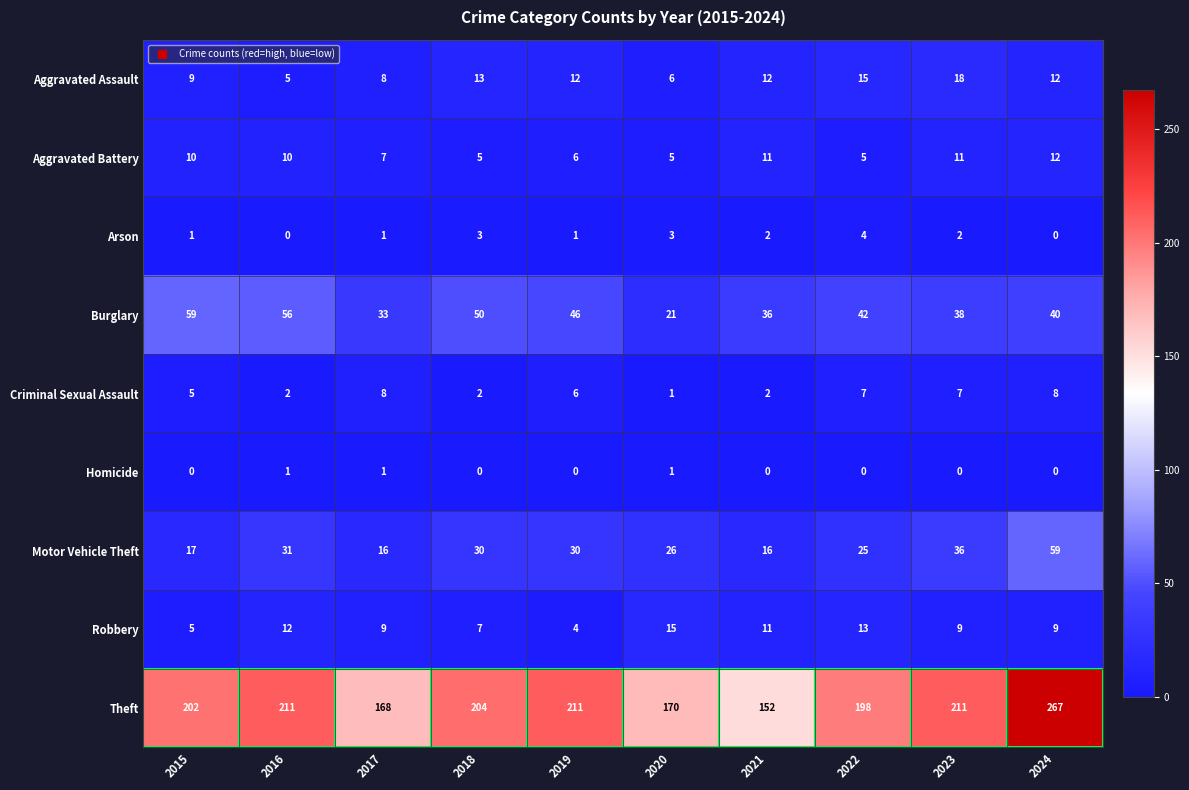

Between 2018 and 2024, which series saw the biggest shift?

Theft